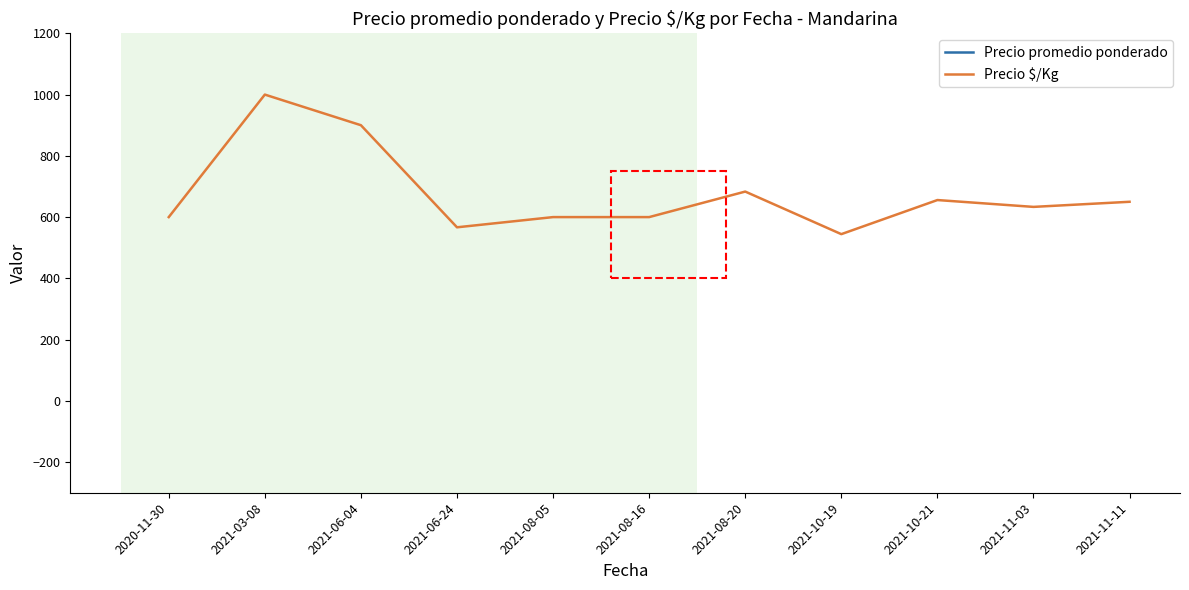

At which category does Precio promedio ponderado reach its first local peak?

2021-03-08